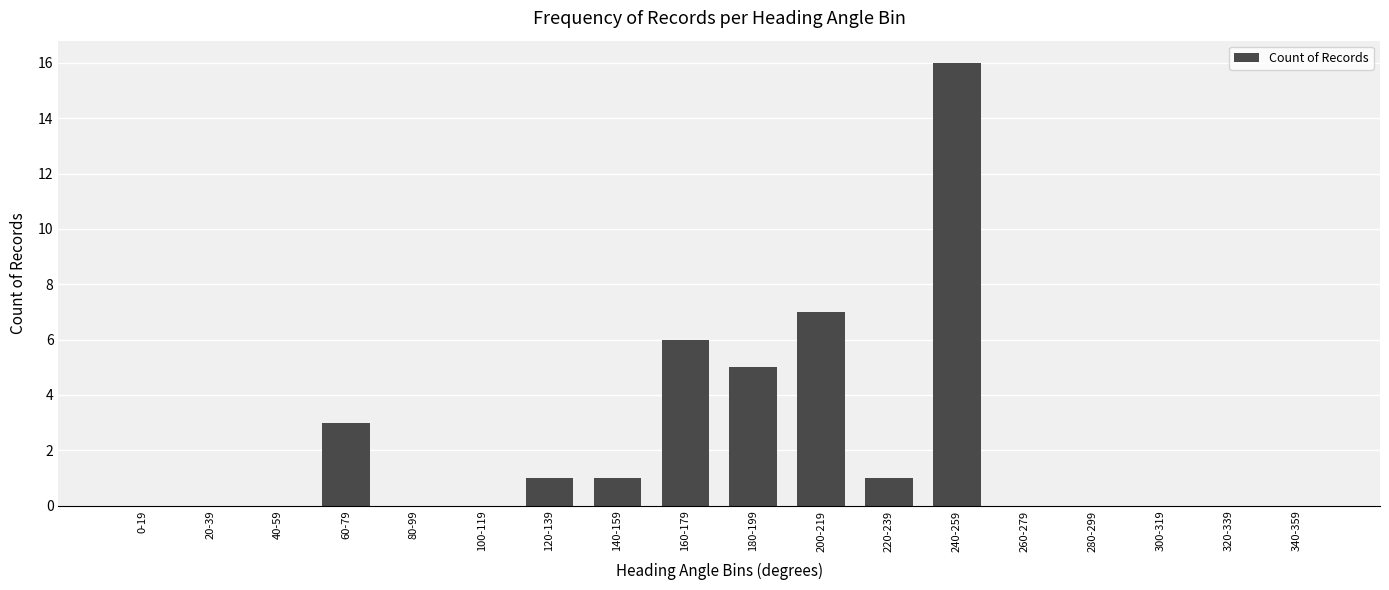

Reading left to right, list all the values displayed in this chart.

0	0	0	3	0	0	1	1	6	5	7	1	16	0	0	0	0	0